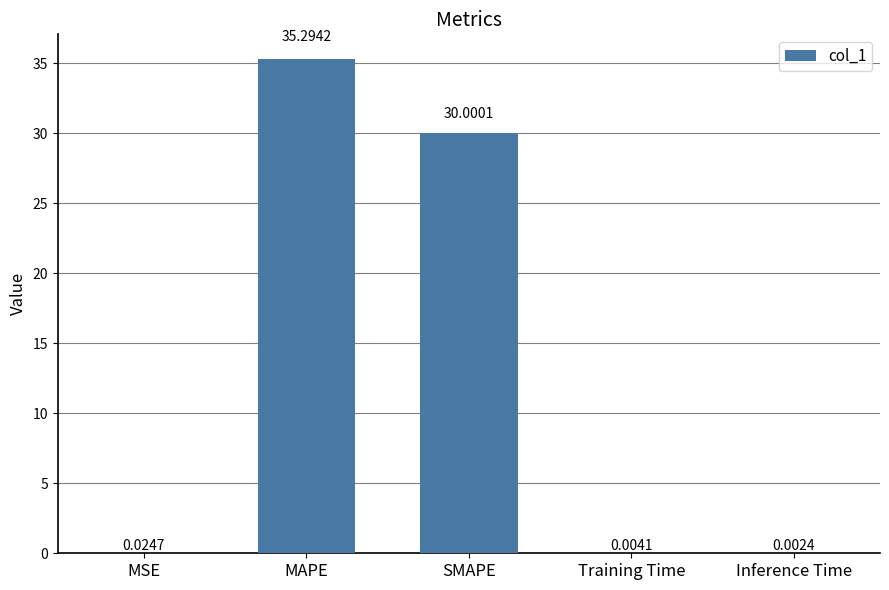

What is the change in value from MAPE to SMAPE?

-5.3